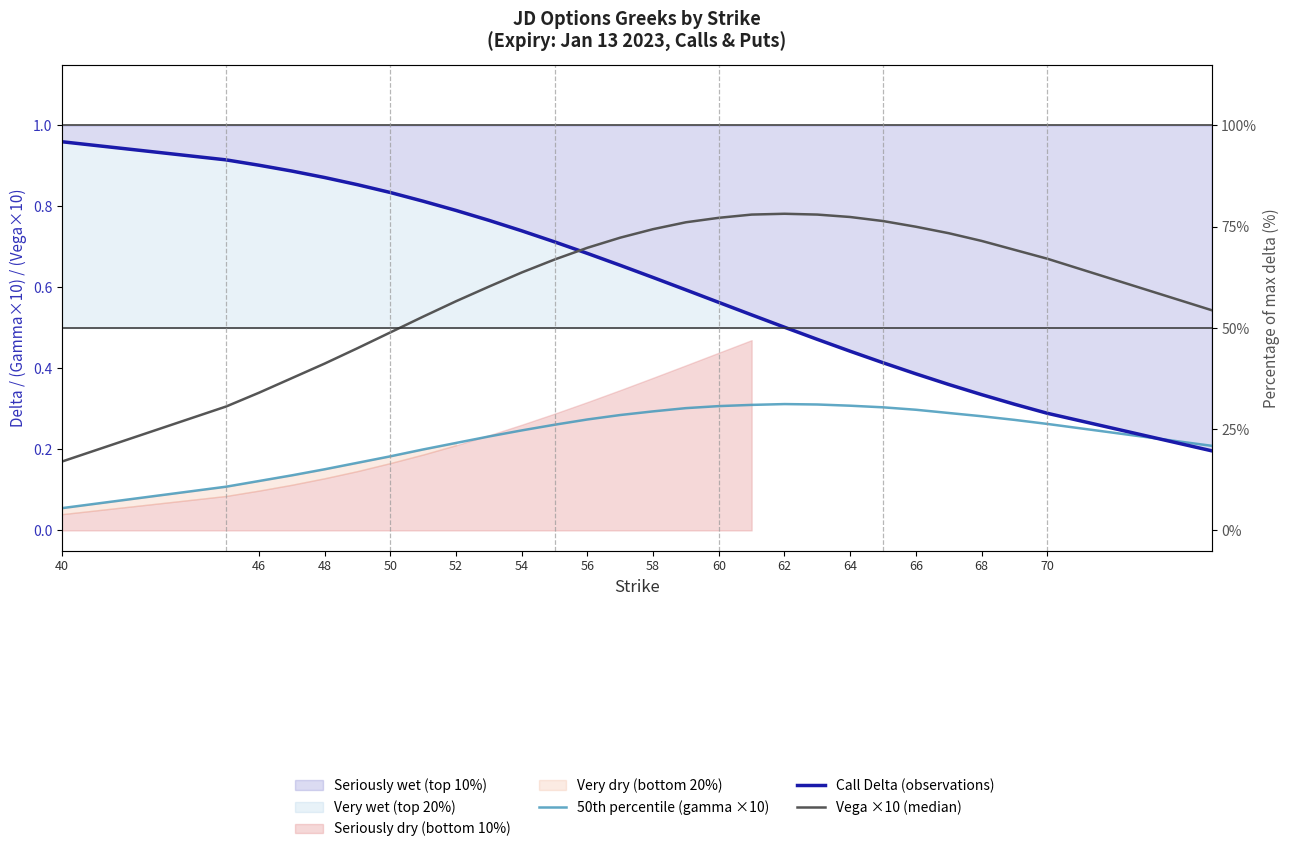

Is it true that Call Delta (observations) equals 1.0 at 70?

False